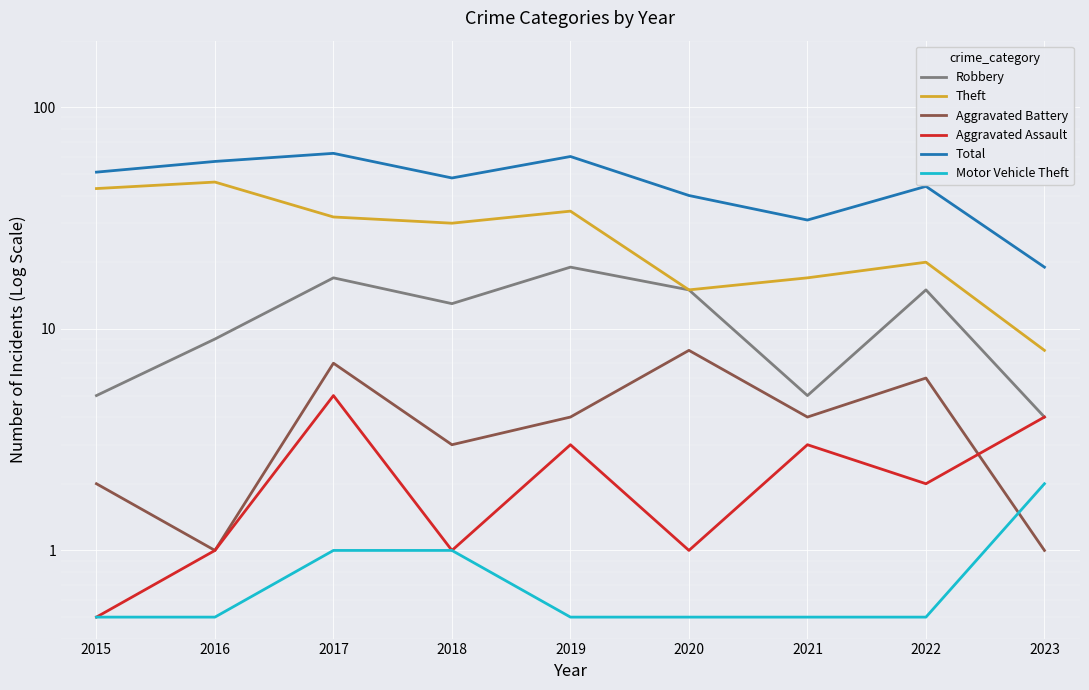

List the labels in order of Total value, largest first.

2017, 2019, 2016, 2015, 2018, 2022, 2020, 2021, 2023